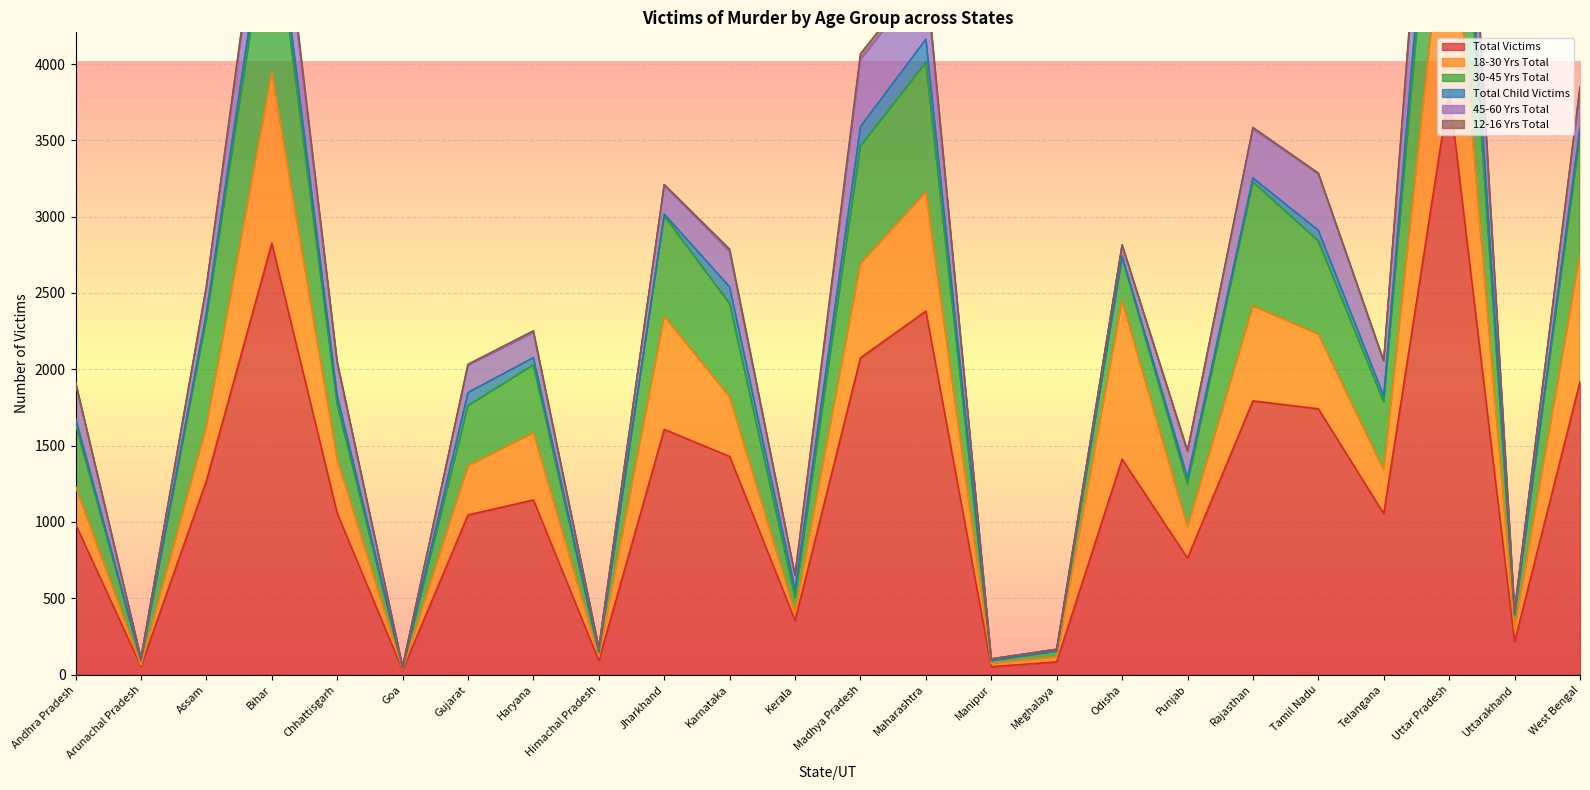

True or false: Total Victims has more than 2 interior local peaks.

True